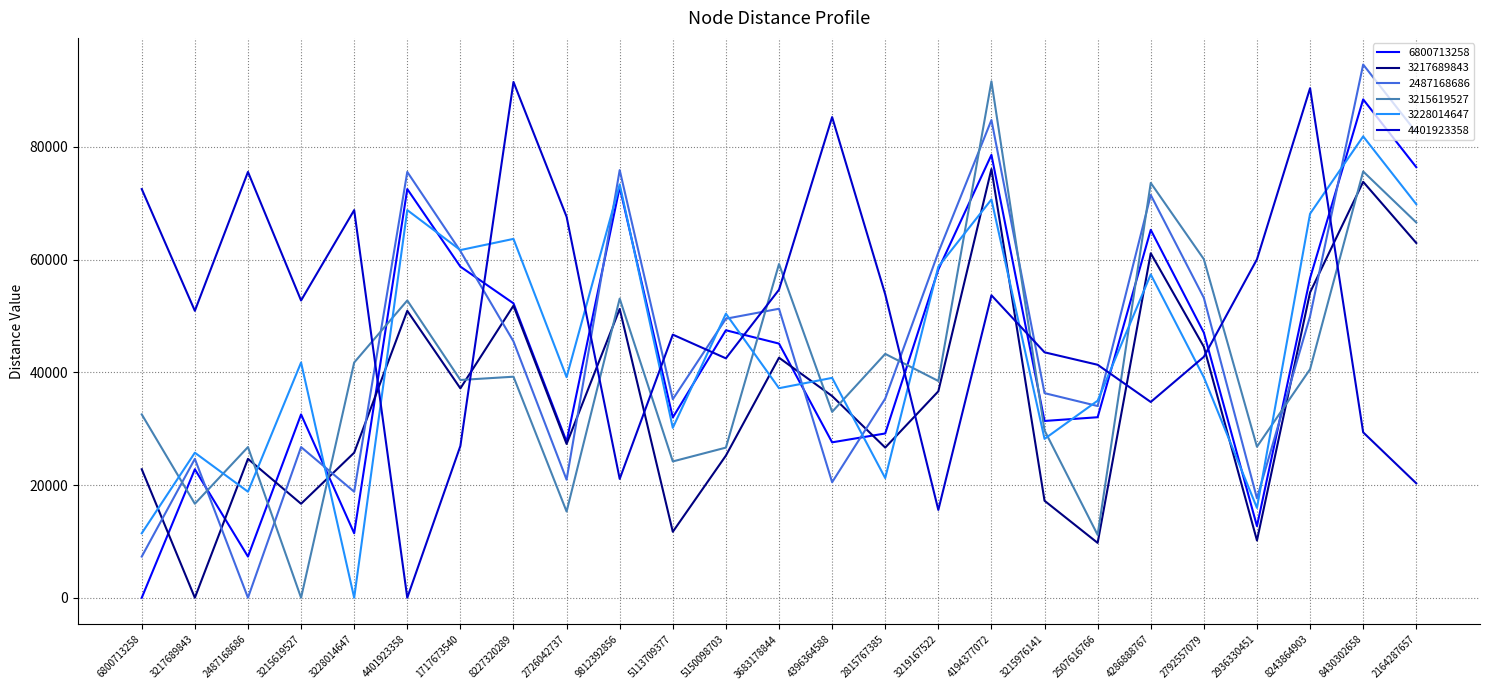

True or false: 4401923358 and 6800713258 cross at least once.

True